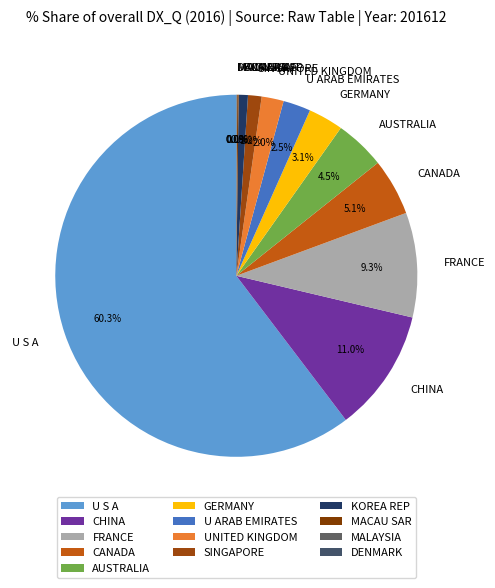

Which slice is the largest?

U S A